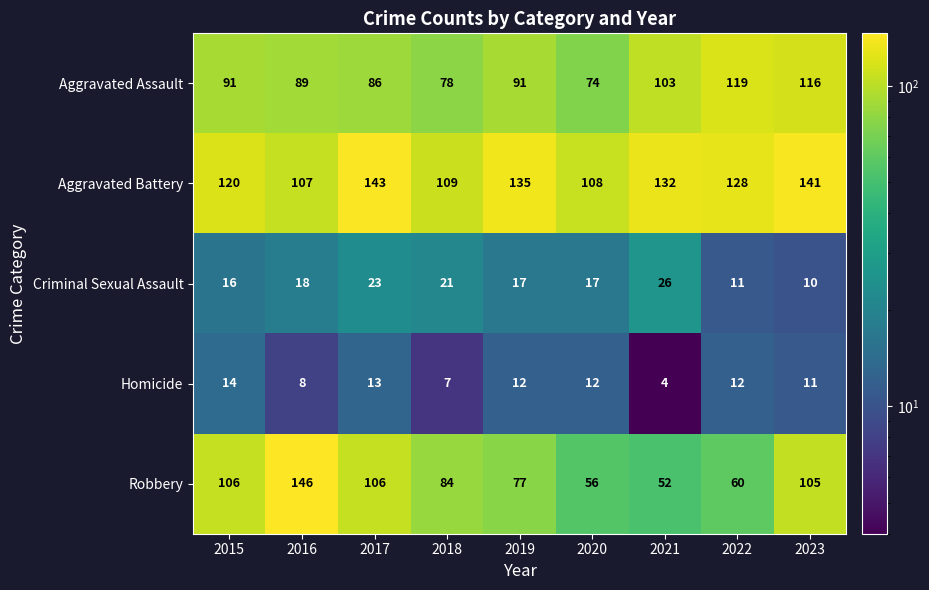

What is the maximum value shown in the chart?

146